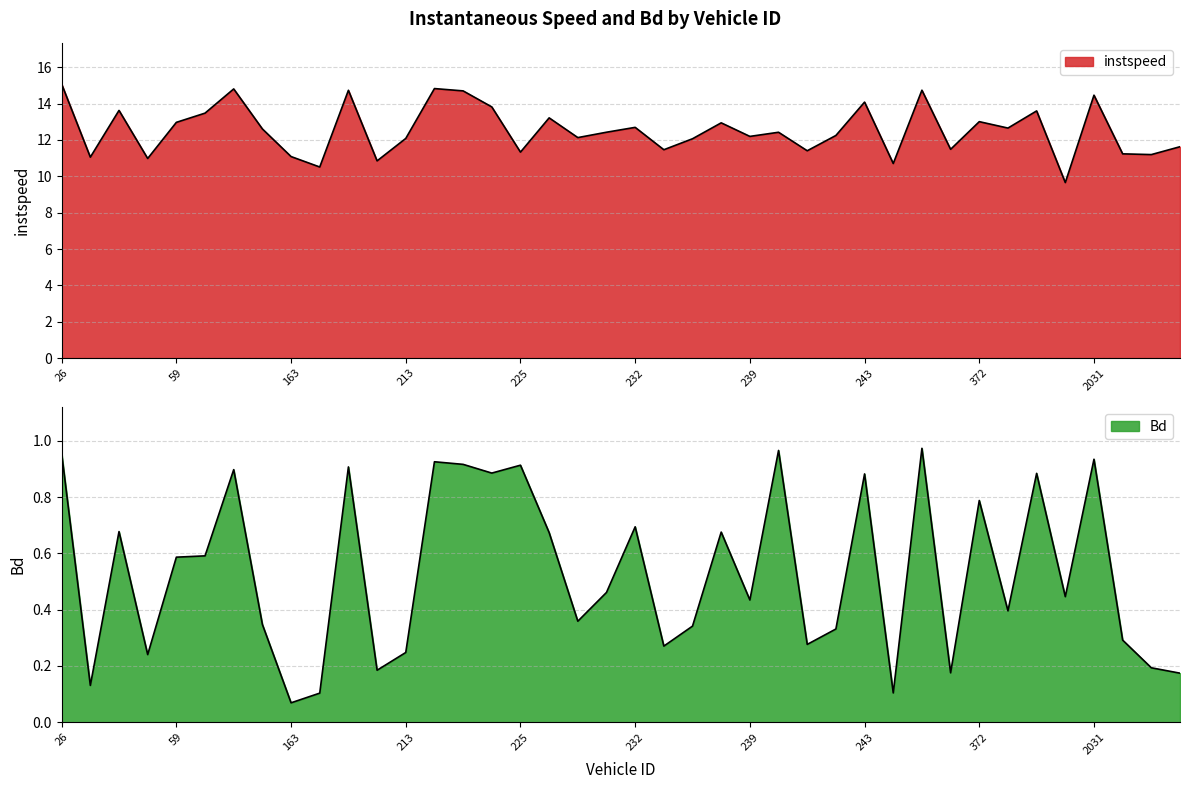

How many distinct data groups are displayed?

2